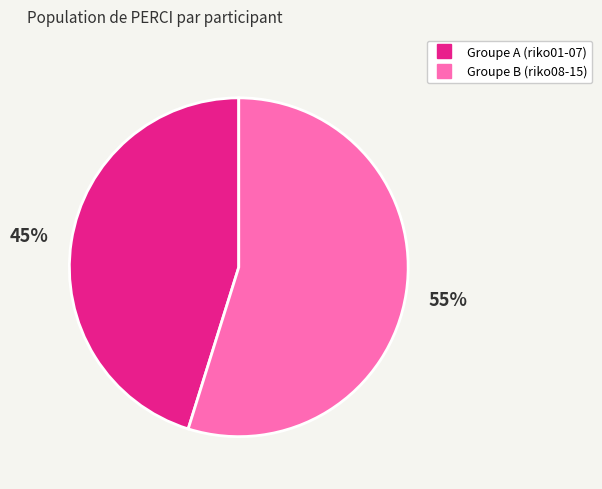

To the nearest percent, what is the difference between the largest and smallest slice percentages?

10%